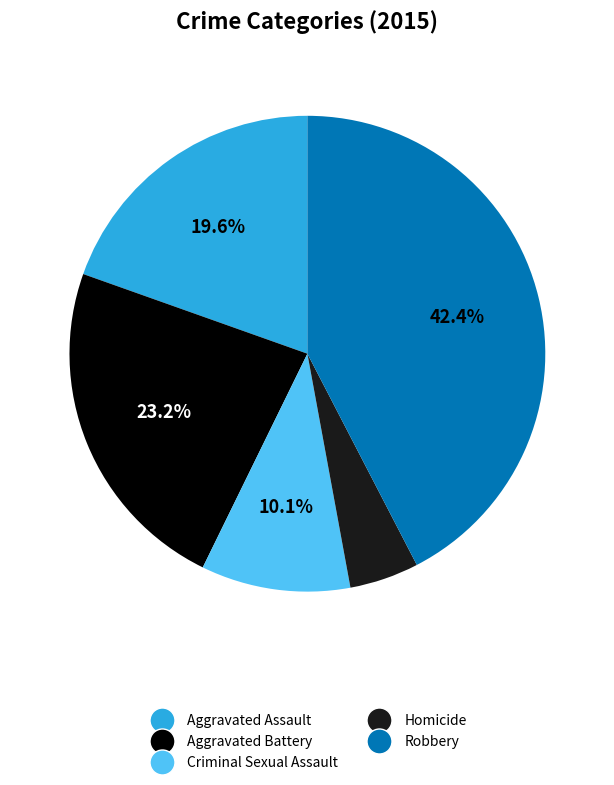

What is the ratio of the value at Robbery to the value at Criminal Sexual Assault?

4.2